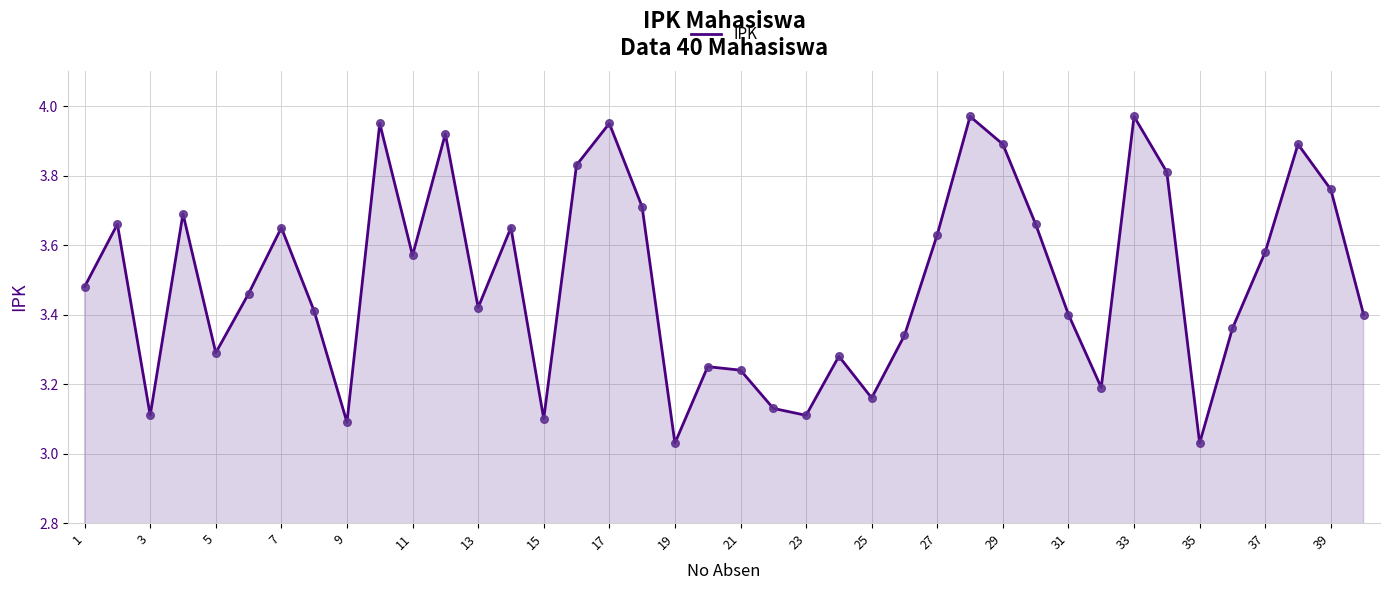

What is the difference between the maximum and minimum values?

0.9